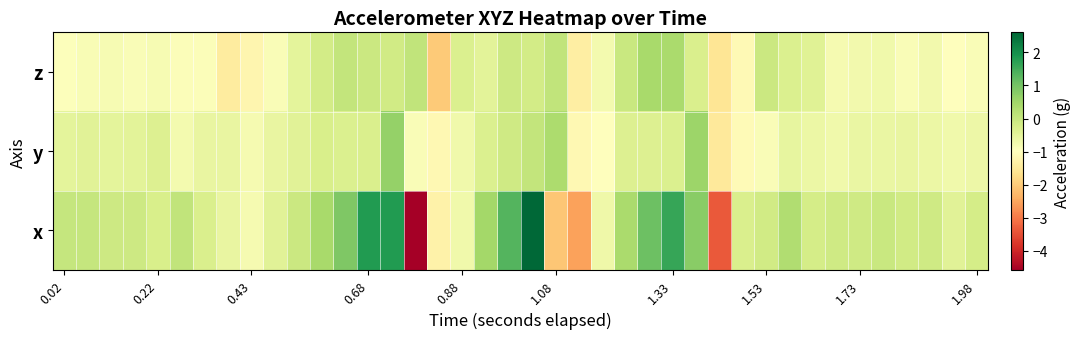

What is the greatest value displayed?

2.6